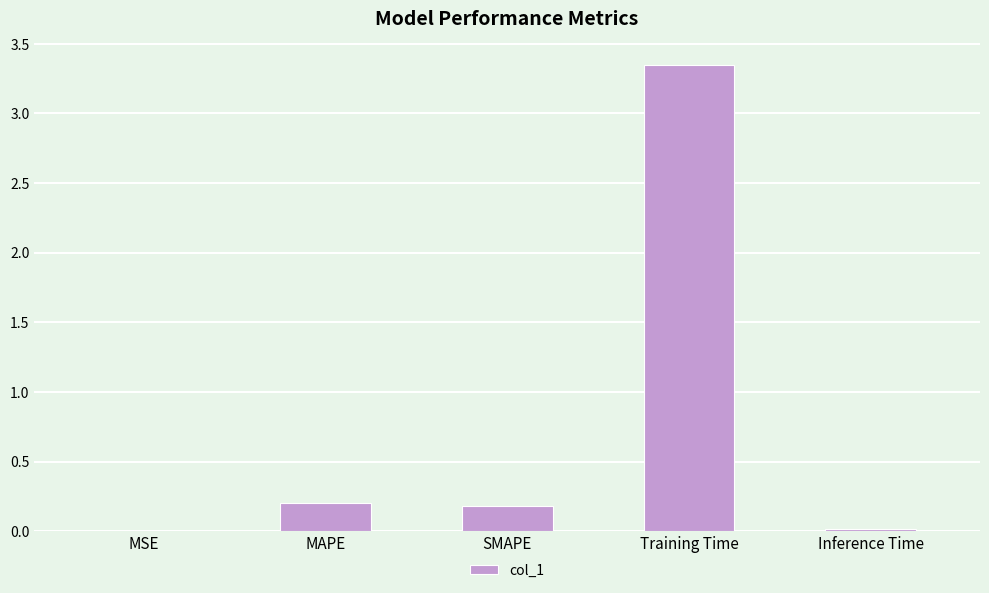

True or false: the data shows 0.2 at SMAPE.

True